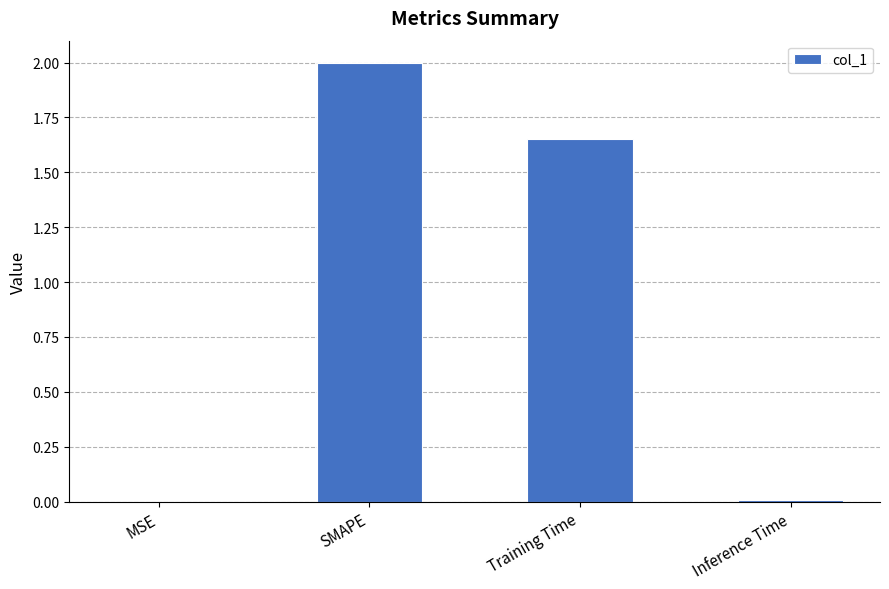

Count the number of categories in the chart.

4